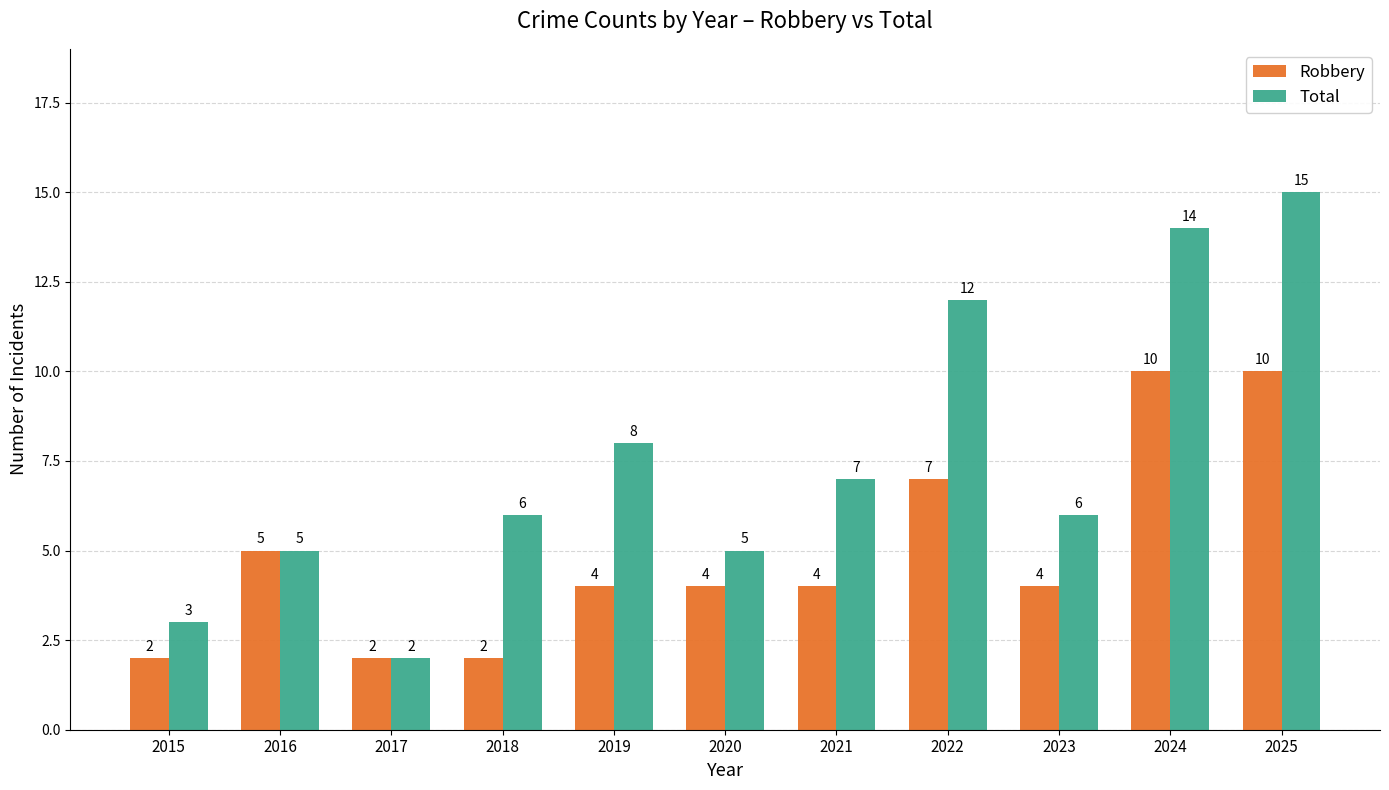

Count the Robbery values in the range 2 to 7.

9